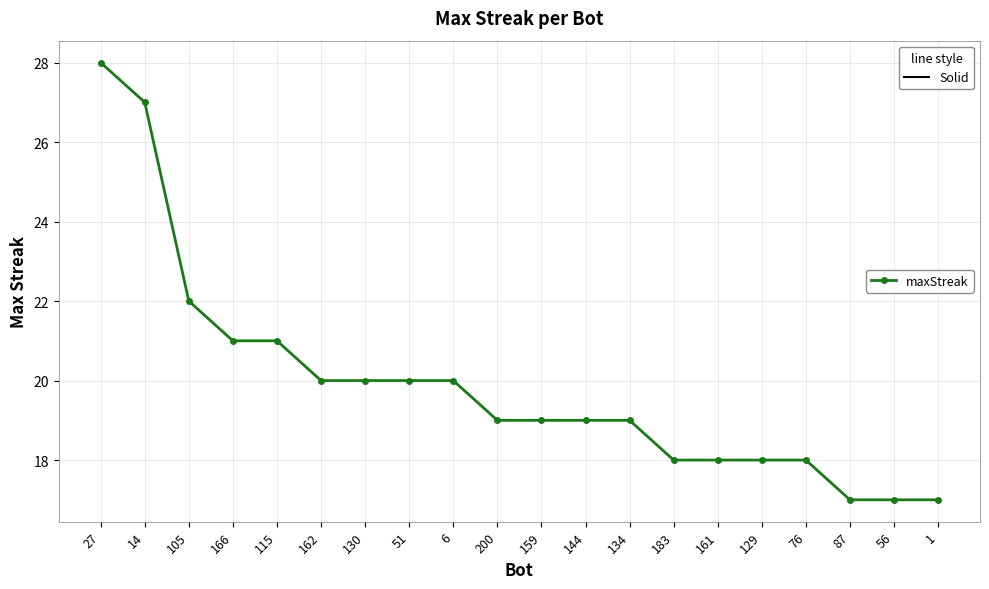

What is the difference between the maximum and minimum values?

11